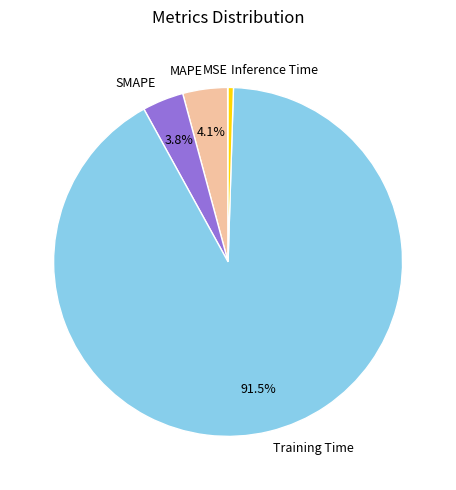

How much of the chart is everything except MAPE?

95.9%